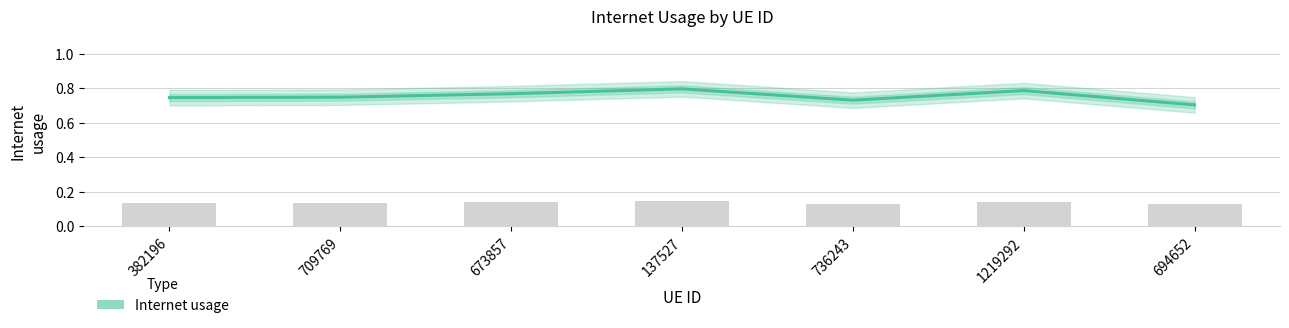

List the labels in order of value, largest first.

137527, 1219292, 673857, 709769, 382196, 736243, 694652